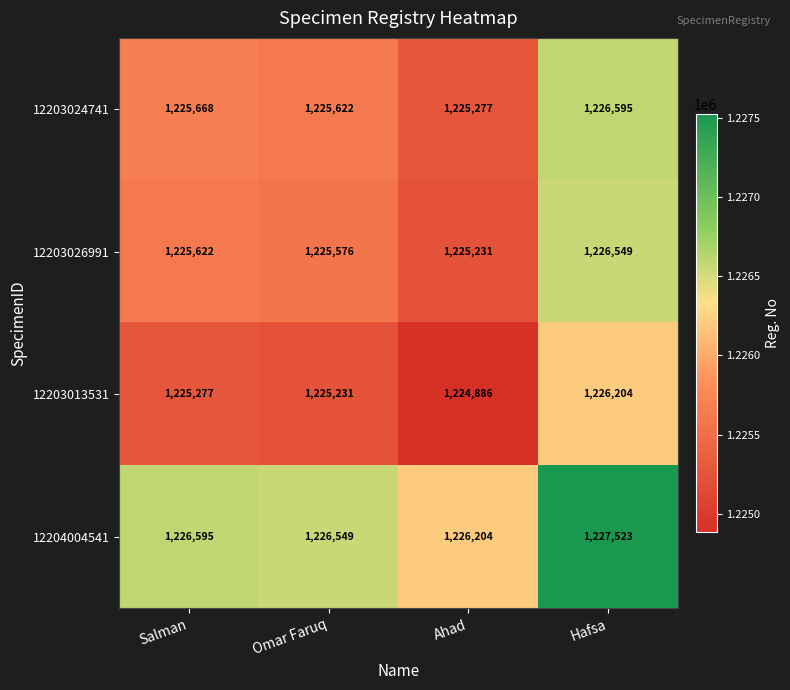

Rank the series at Salman from lowest to highest value.

12203013531, 12203026991, 12203024741, 12204004541